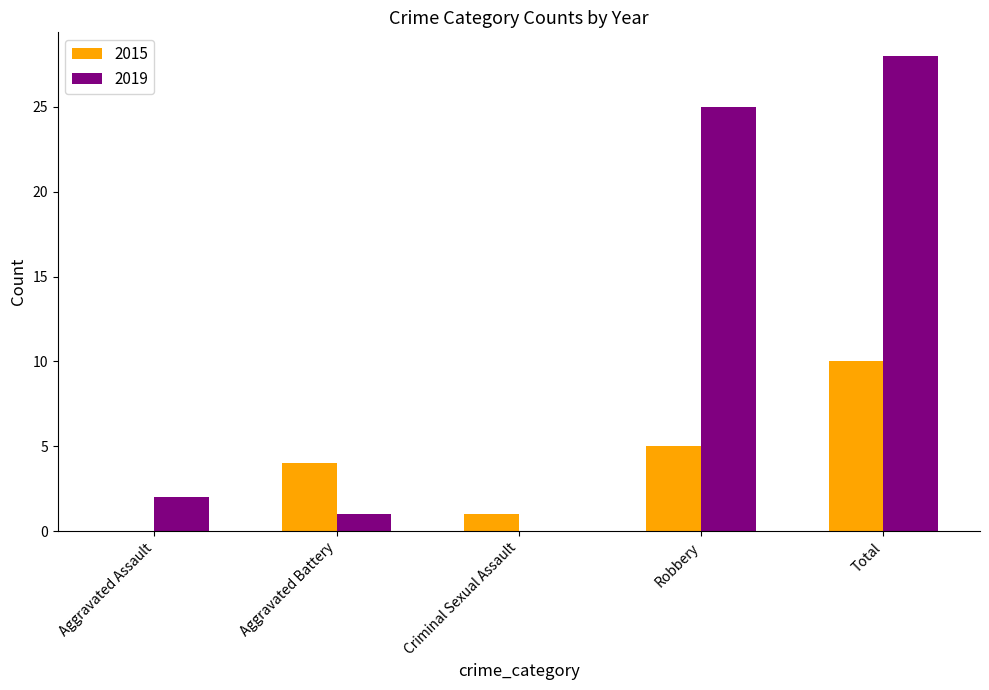

What is the difference between the 2015 values at Robbery and Criminal Sexual Assault?

4